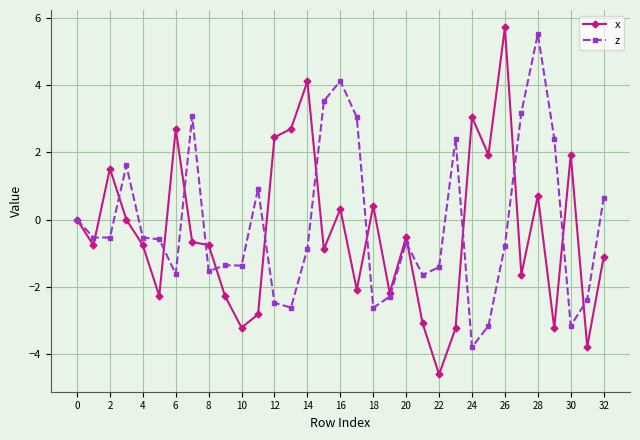

Does the chart display data point markers on the line(s)?

Yes